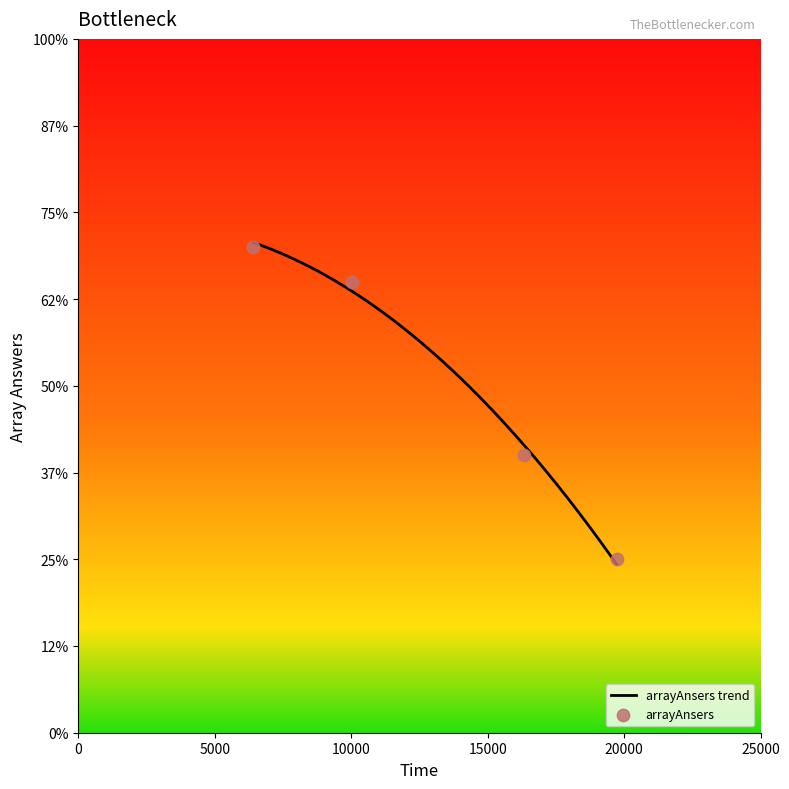

Approximately how many times larger is the value at 6416 compared to 19722?

2.8